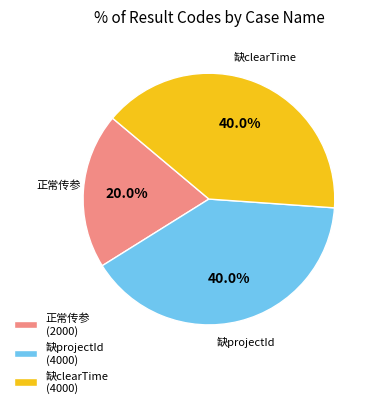

To the nearest percent, what is the average slice percentage?

33%